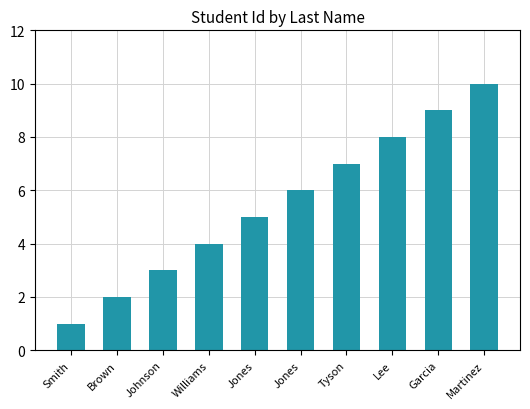

How many bars are there in total?

10